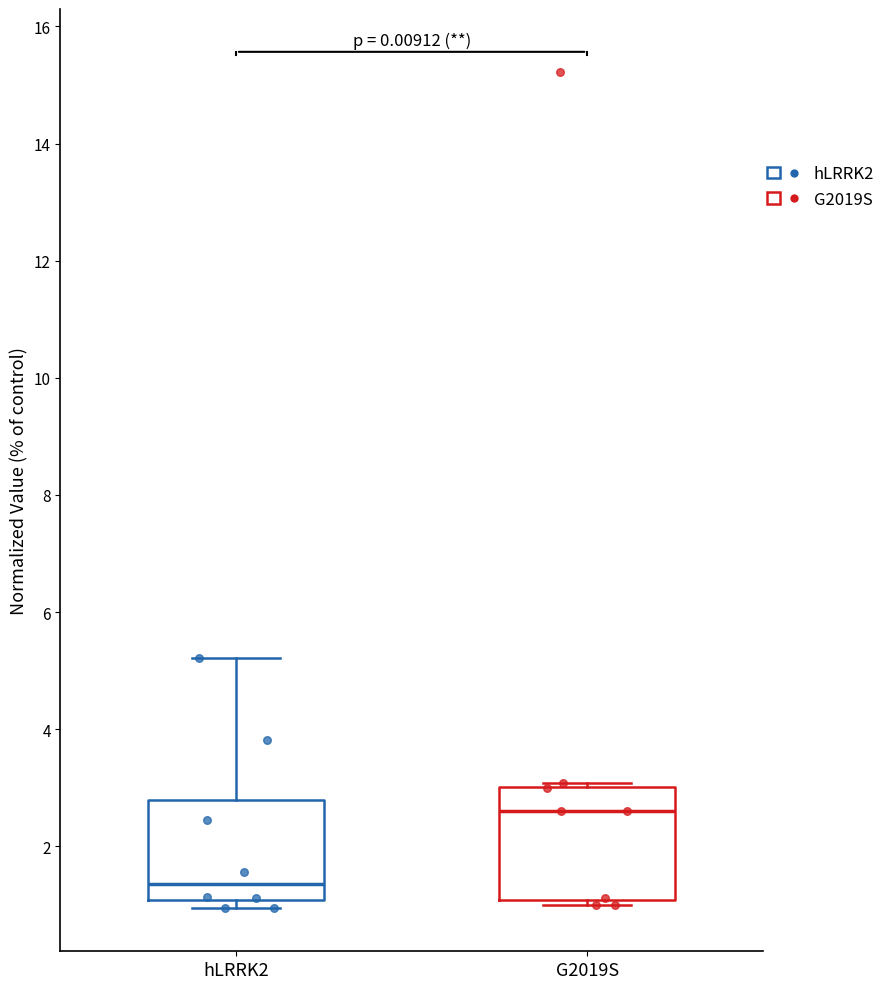

Which box's median line is the highest?

G2019S